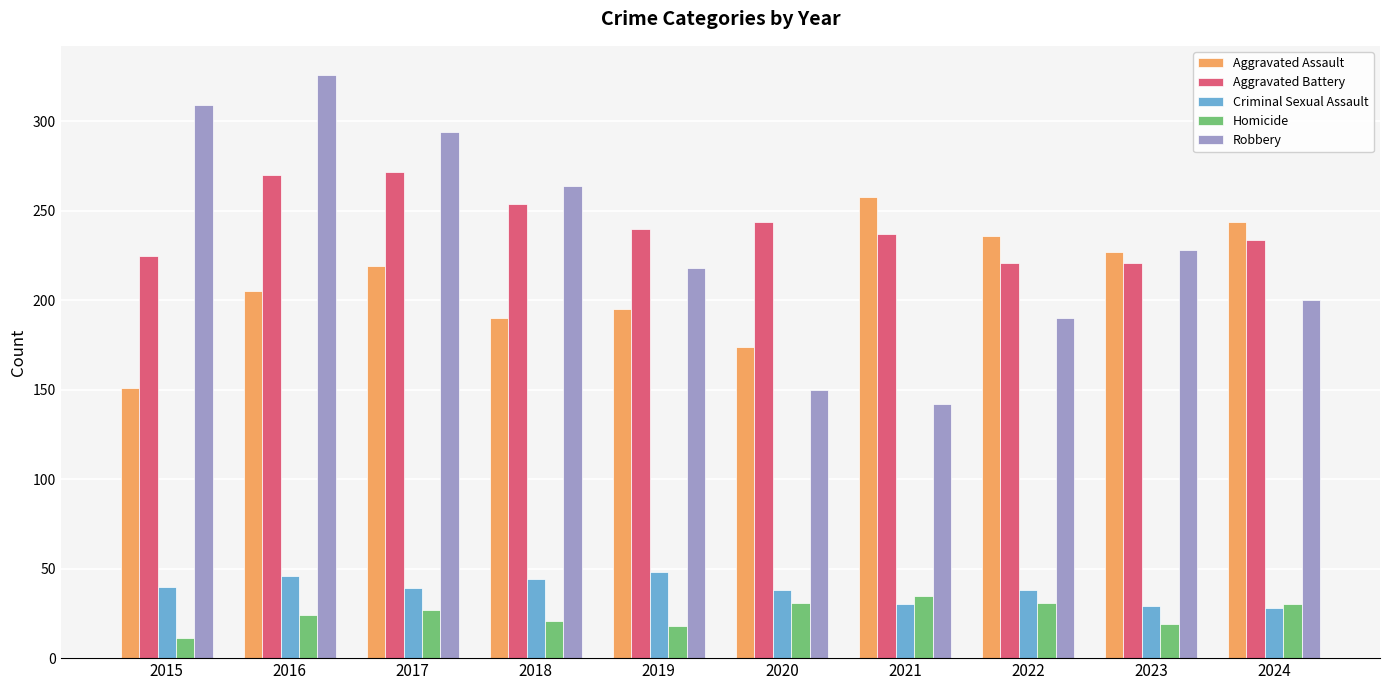

Which series has the largest range (max minus min)?

Robbery